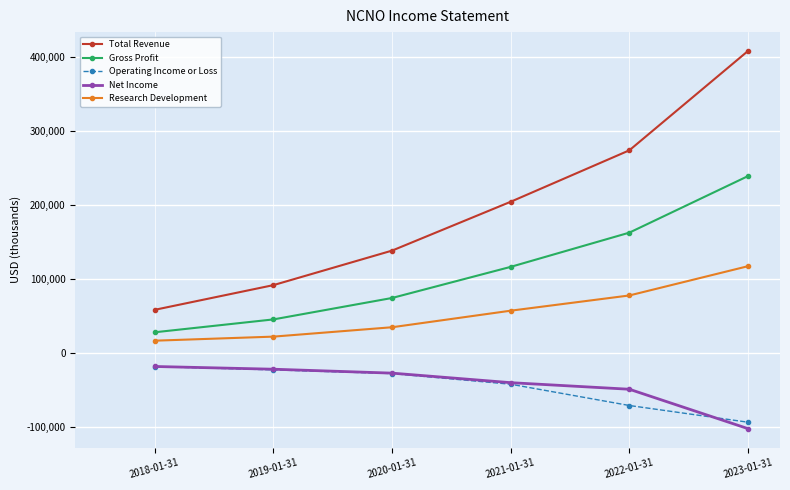

What is the smallest value displayed?

-102700